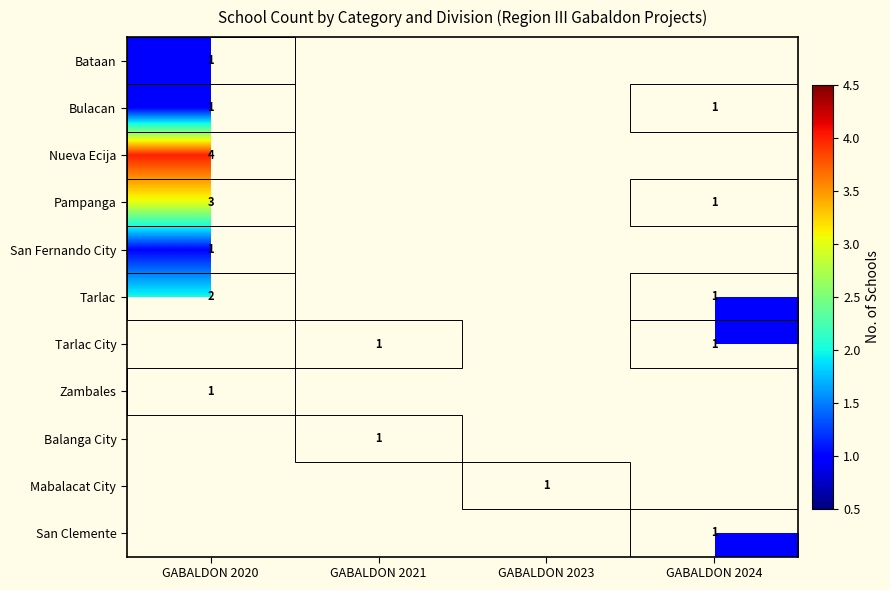

Count the number of data series in this chart.

11